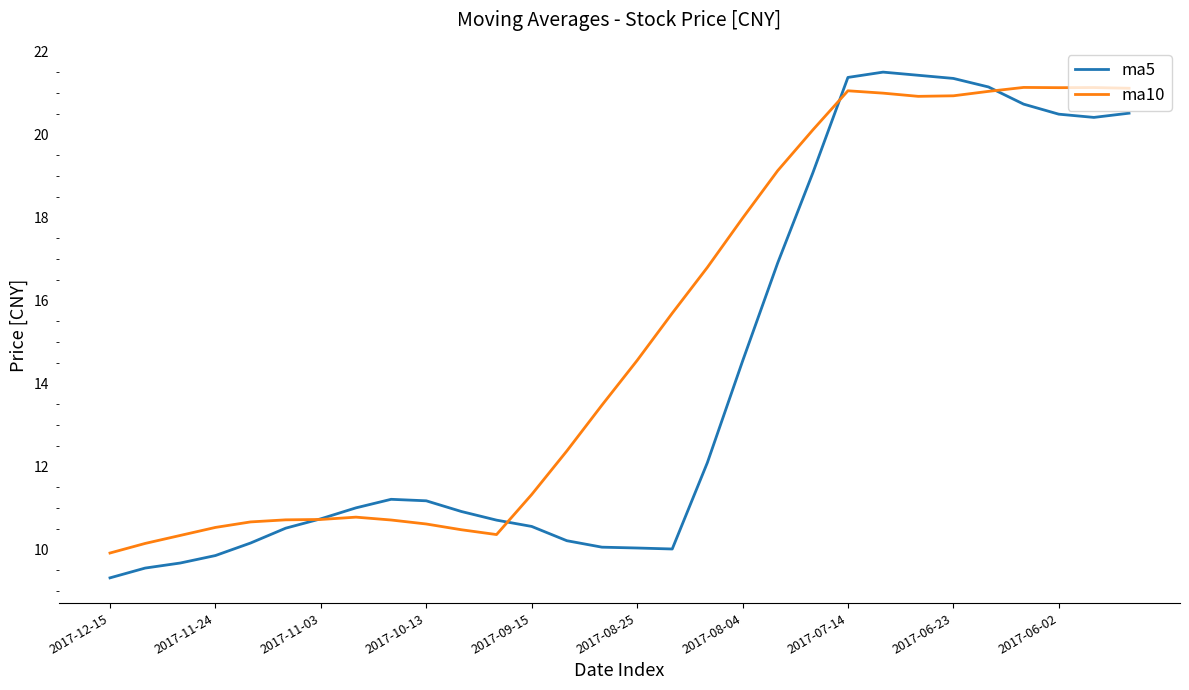

What is the highest value of the ma10 series?

21.1